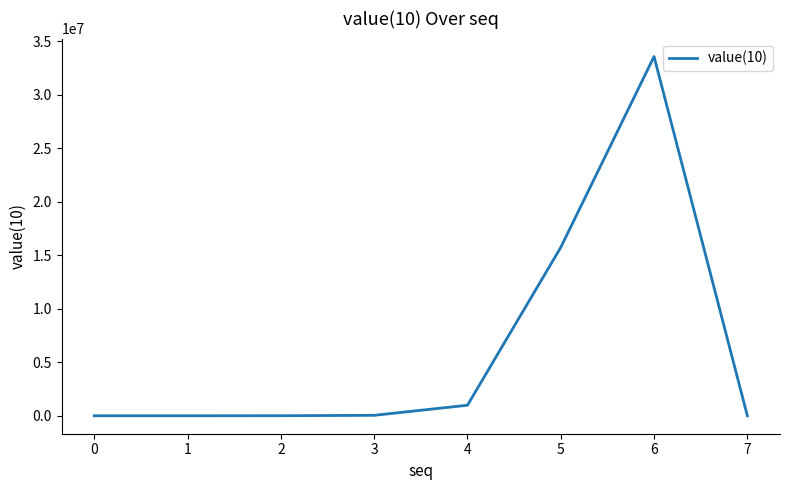

What is the difference between the maximum and minimum values?

33554432